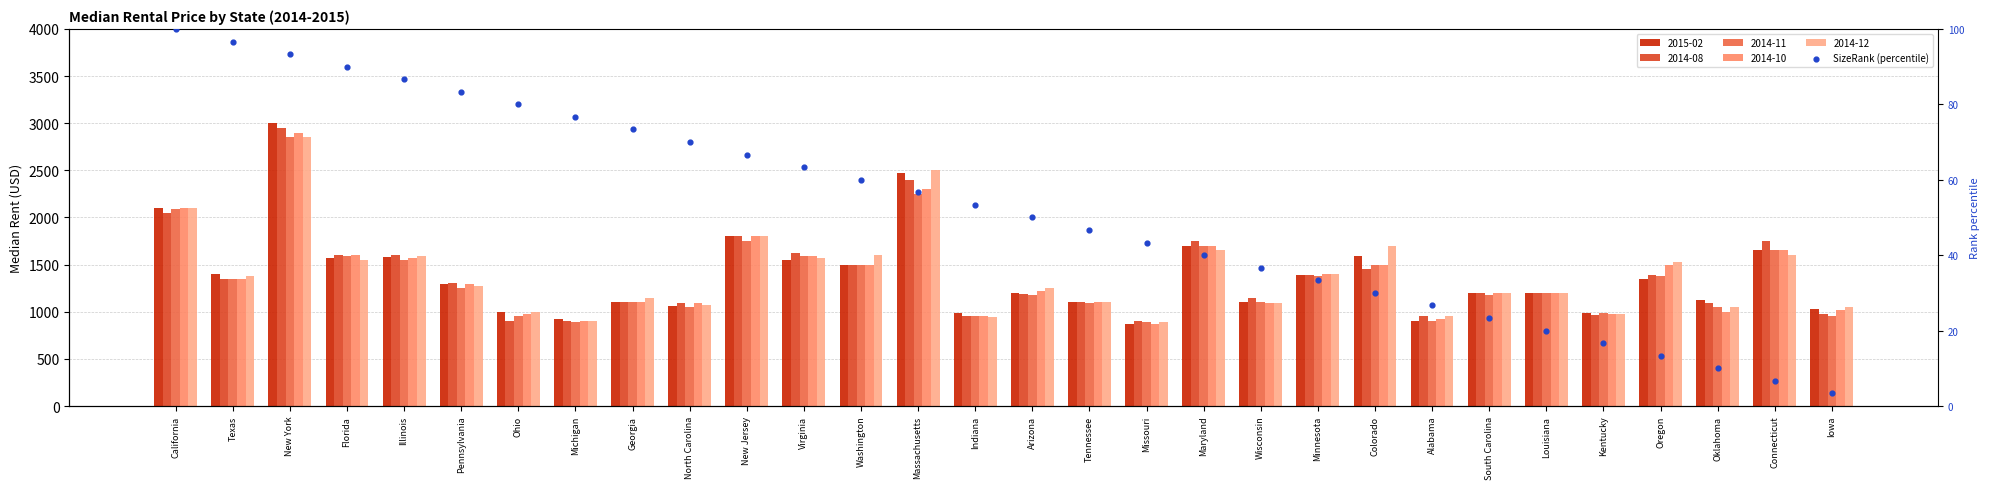

What is the change in value from Tennessee to Missouri?

-3.3